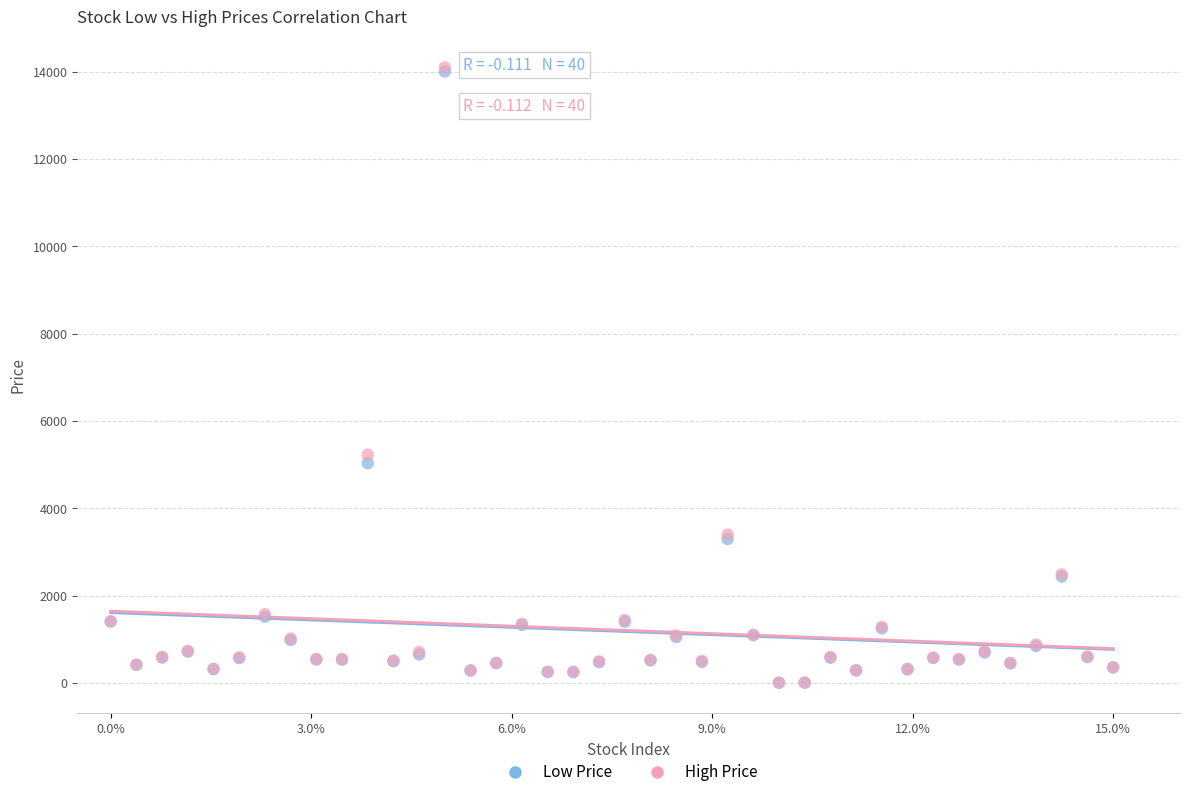

What are all the series names shown in the legend?

Low Price, High Price